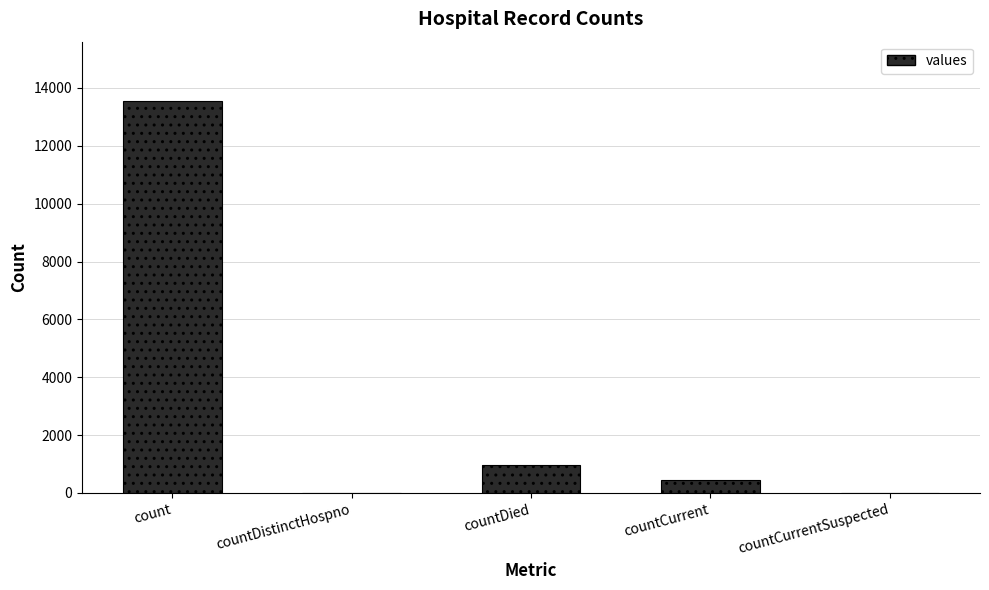

True or false: the data shows 13564 at count.

True